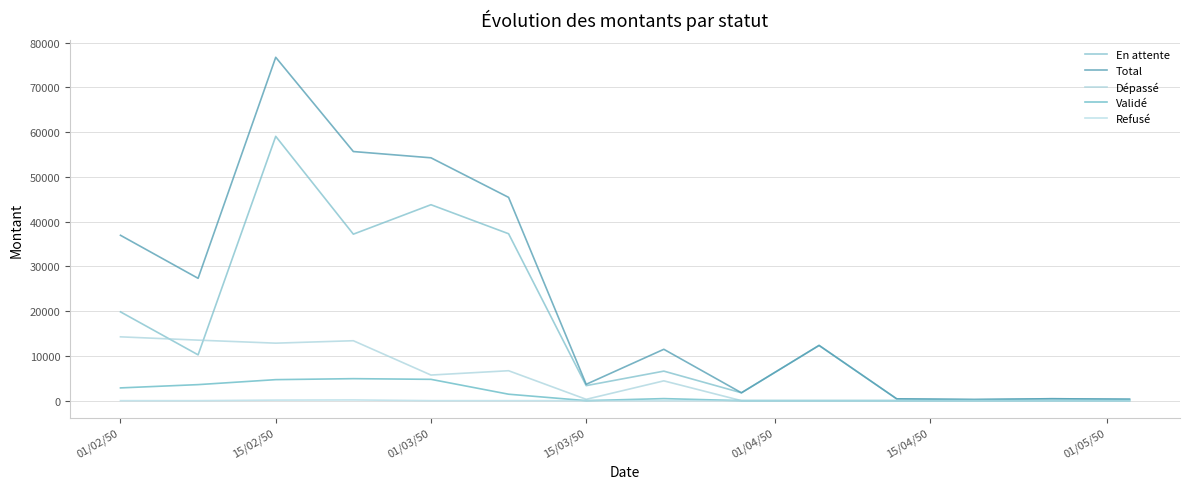

How many lines are shown in the chart?

5